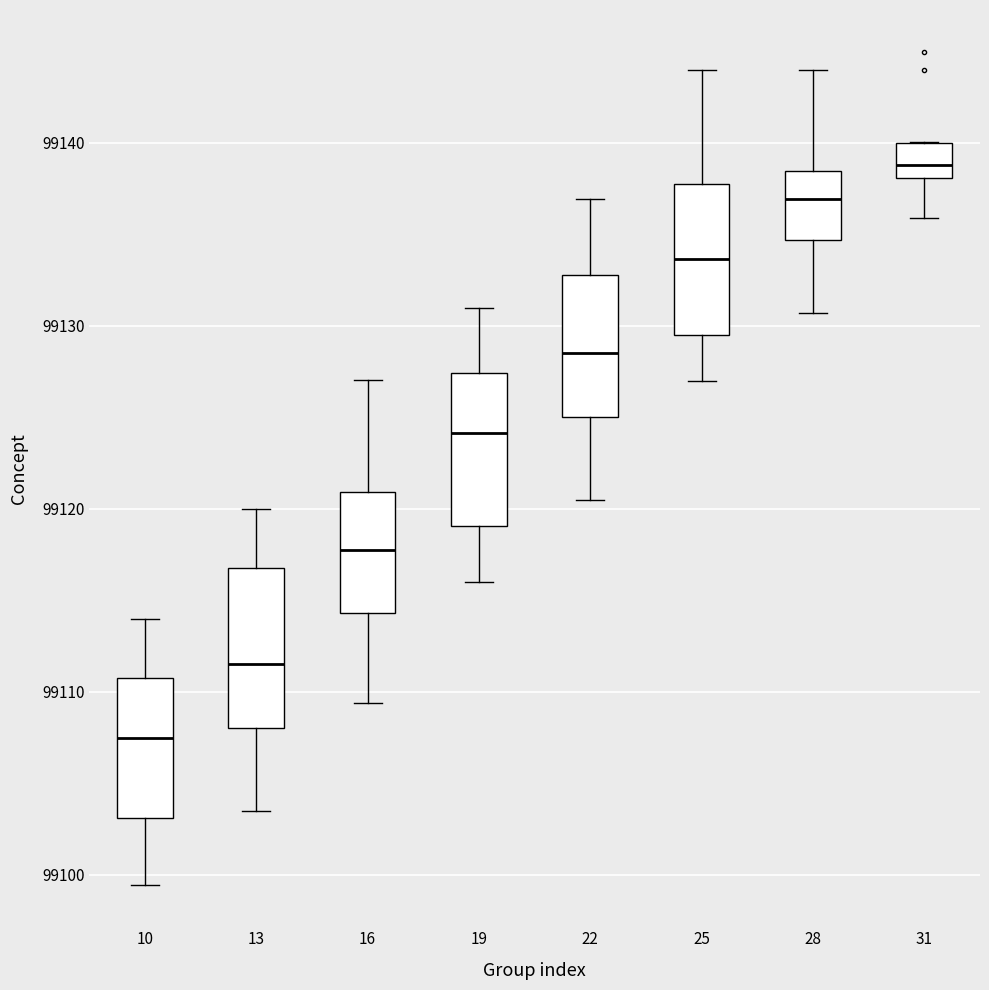

Reading left to right, transcribe this box plot: for each box, give where its median line is, the range the box spans, and where its two whiskers end, as read against the y-axis. The values are not printed on the chart, so give them approximately, as read against the axis.

10: median 99107, box 99103 to 99111, whiskers 99099 to 99114
13: median 99112, box 99108 to 99117, whiskers 99104 to 99120
16: median 99118, box 99114 to 99121, whiskers 99109 to 99127
19: median 99124, box 99119 to 99127, whiskers 99116 to 99131
22: median 99129, box 99125 to 99133, whiskers 99120 to 99137
25: median 99134, box 99130 to 99138, whiskers 99127 to 99144
28: median 99137, box 99135 to 99138, whiskers 99131 to 99144
31: median 99139, box 99138 to 99140, whiskers 99136 to 99140